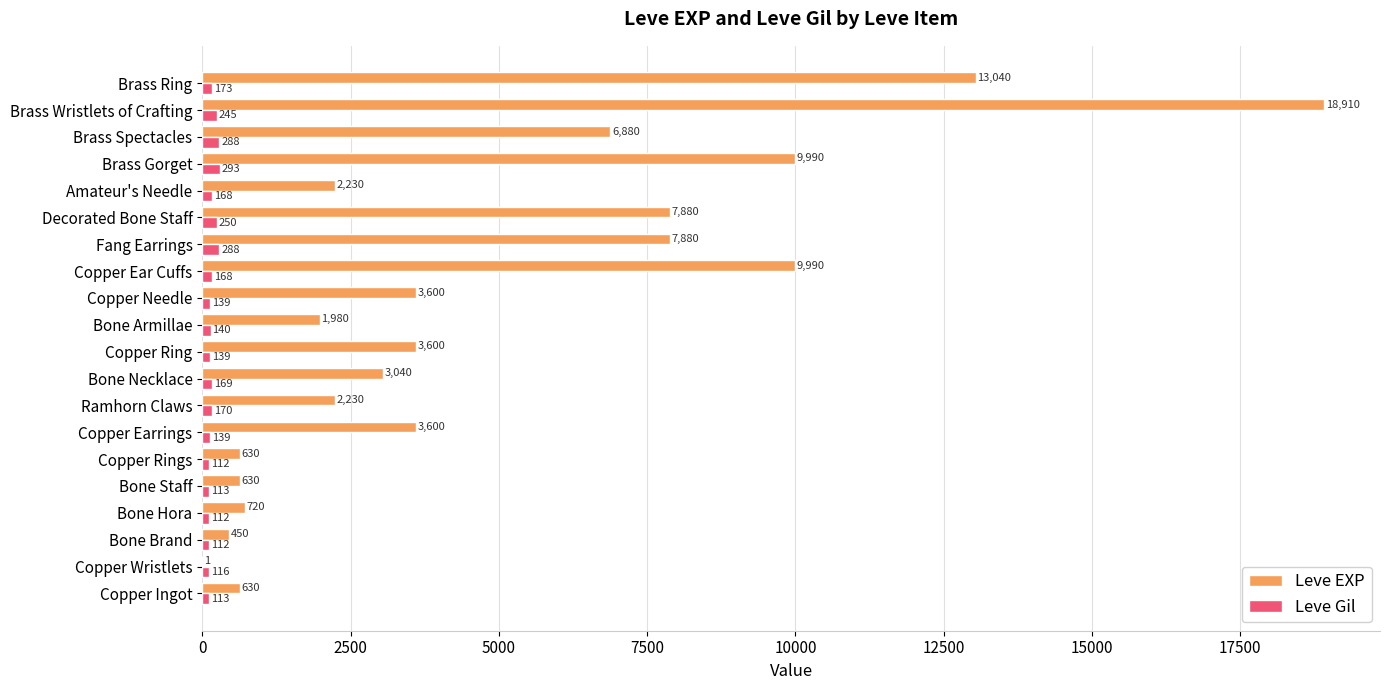

What is the sum of all Leve Gil values?

3447